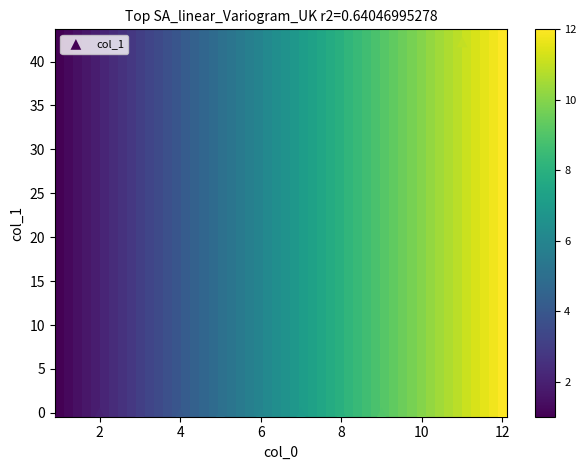

What is the average X value?

6.5